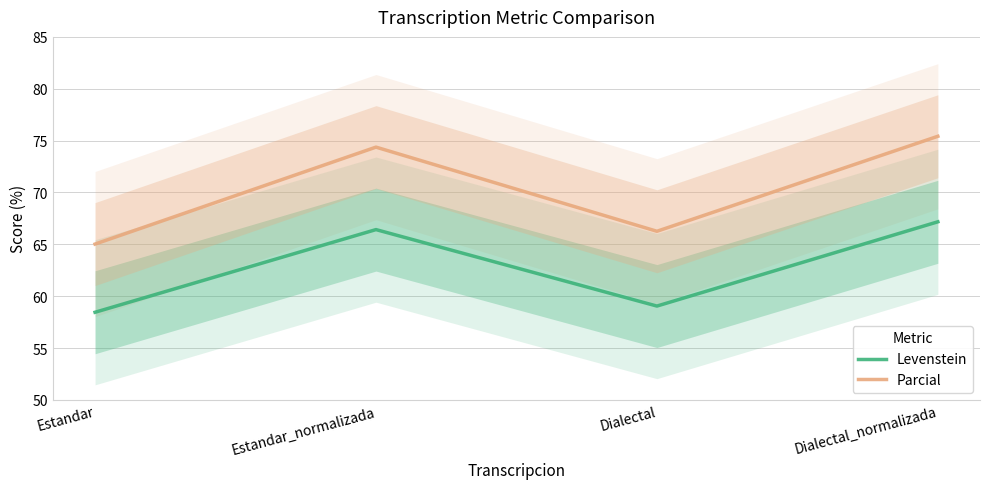

Is it true that Parcial equals 75.4 at Dialectal_normalizada?

True